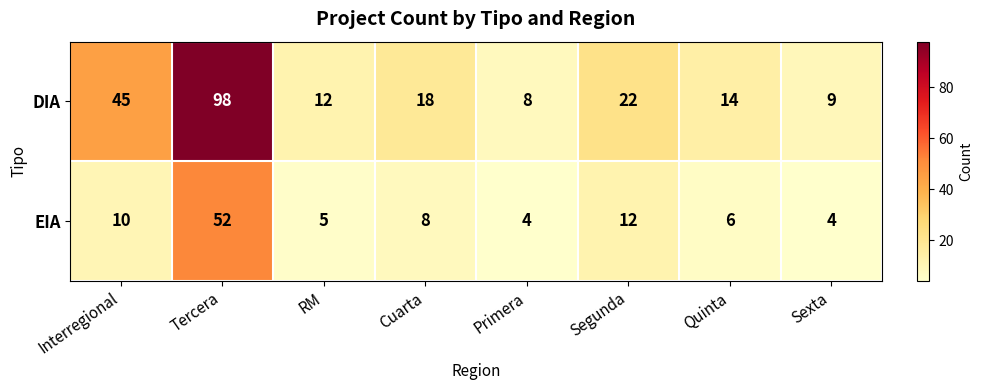

What is the total value across all series at RM?

17